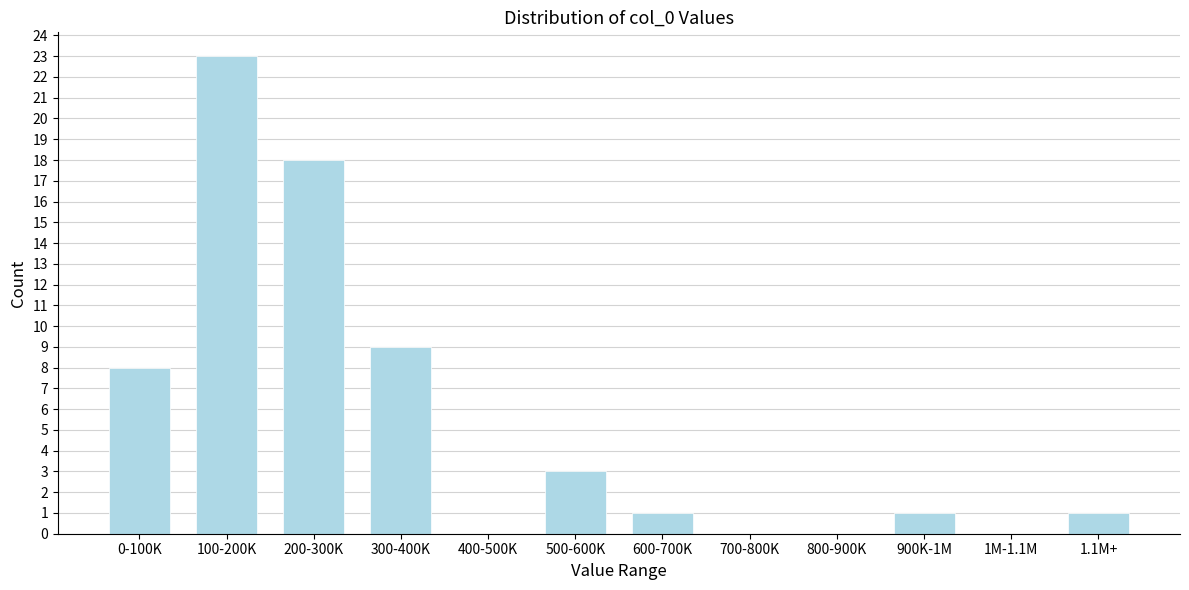

Reading right to left, list all the values displayed in this chart.

1.1M+=1	1M-1.1M=0	900K-1M=1	800-900K=0	700-800K=0	600-700K=1	500-600K=3	400-500K=0	300-400K=9	200-300K=18	100-200K=23	0-100K=8